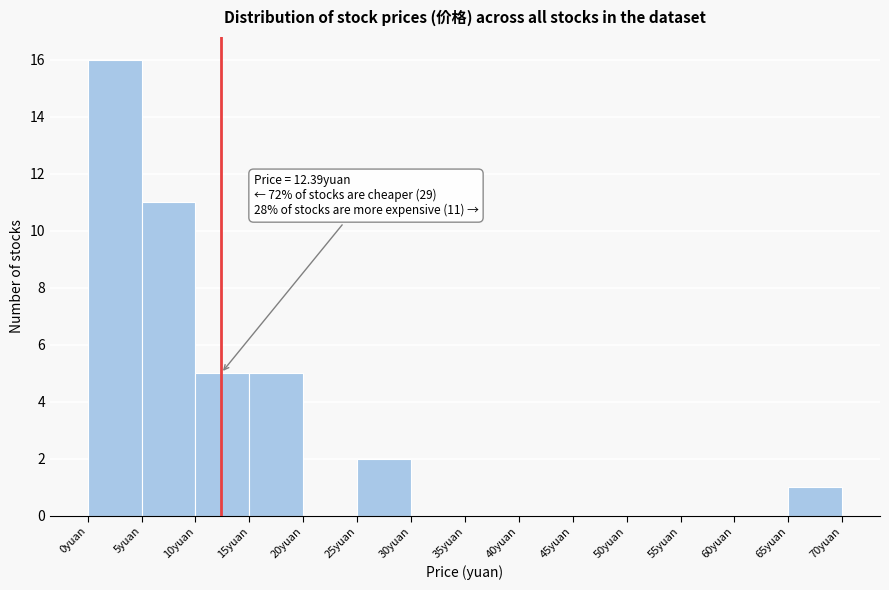

Which range on the x-axis has the tallest bar?

0 to 5